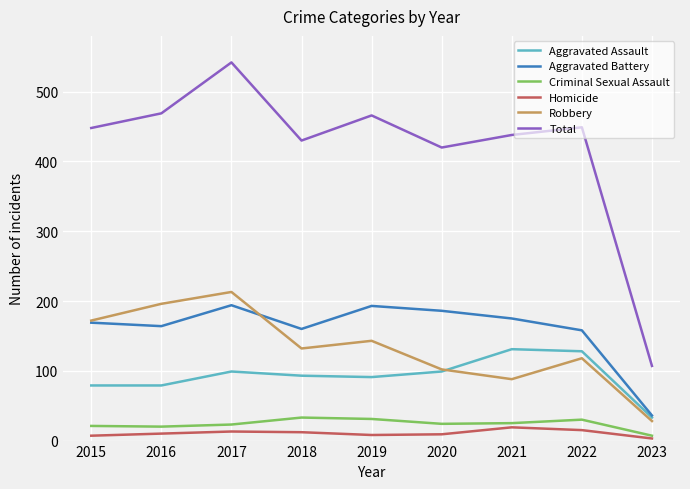

At which category is the sum across all series the highest?

2017